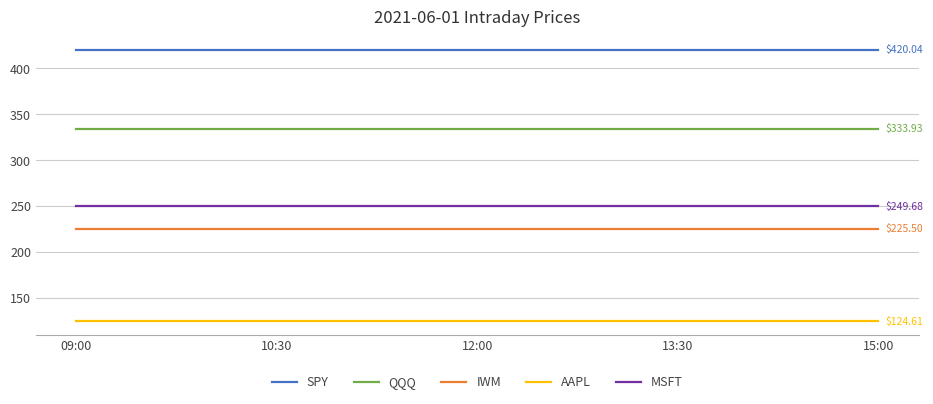

What position from the left is 12:00?

3